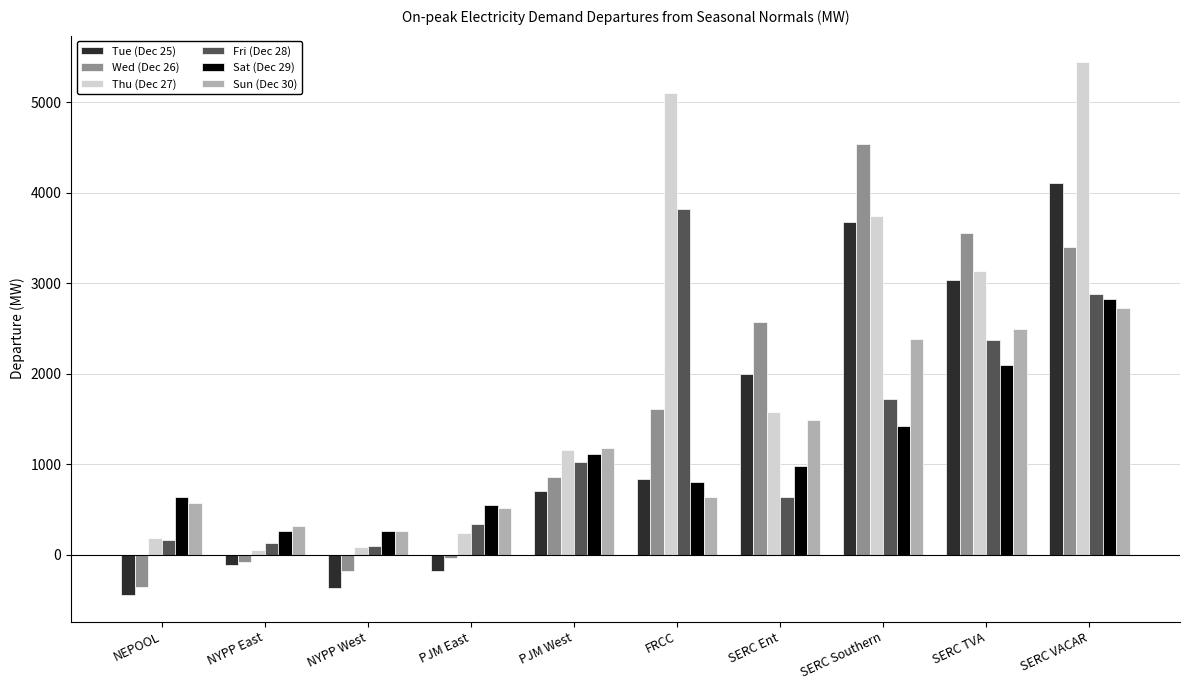

Which series has the largest range (max minus min)?

Thu (Dec 27)